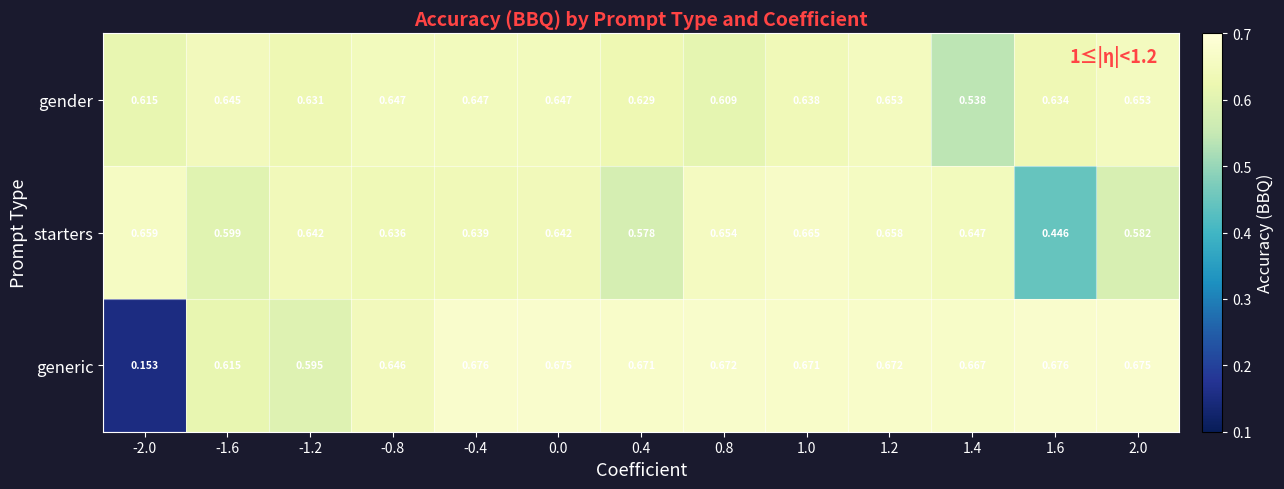

Rank the series at -0.8 from lowest to highest value.

starters, generic, gender